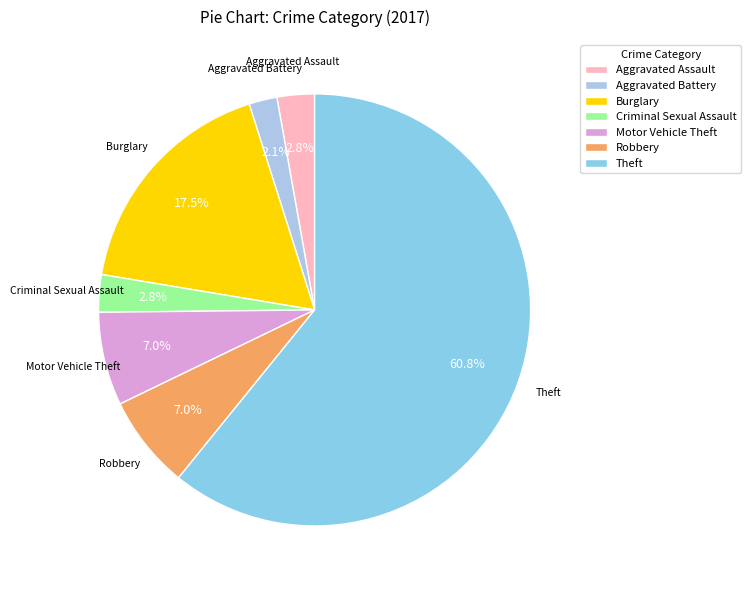

How many slices are in this pie chart?

7